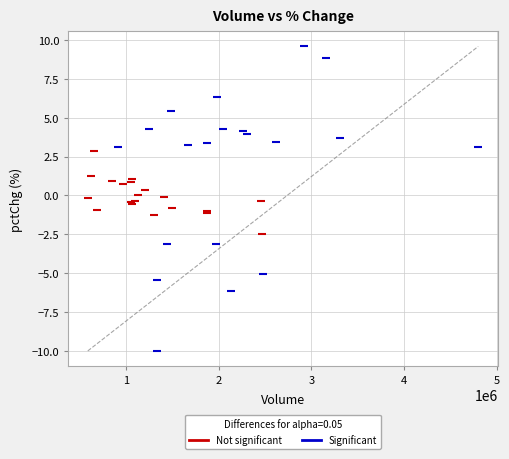

Which series contains the highest Y value?

Significant